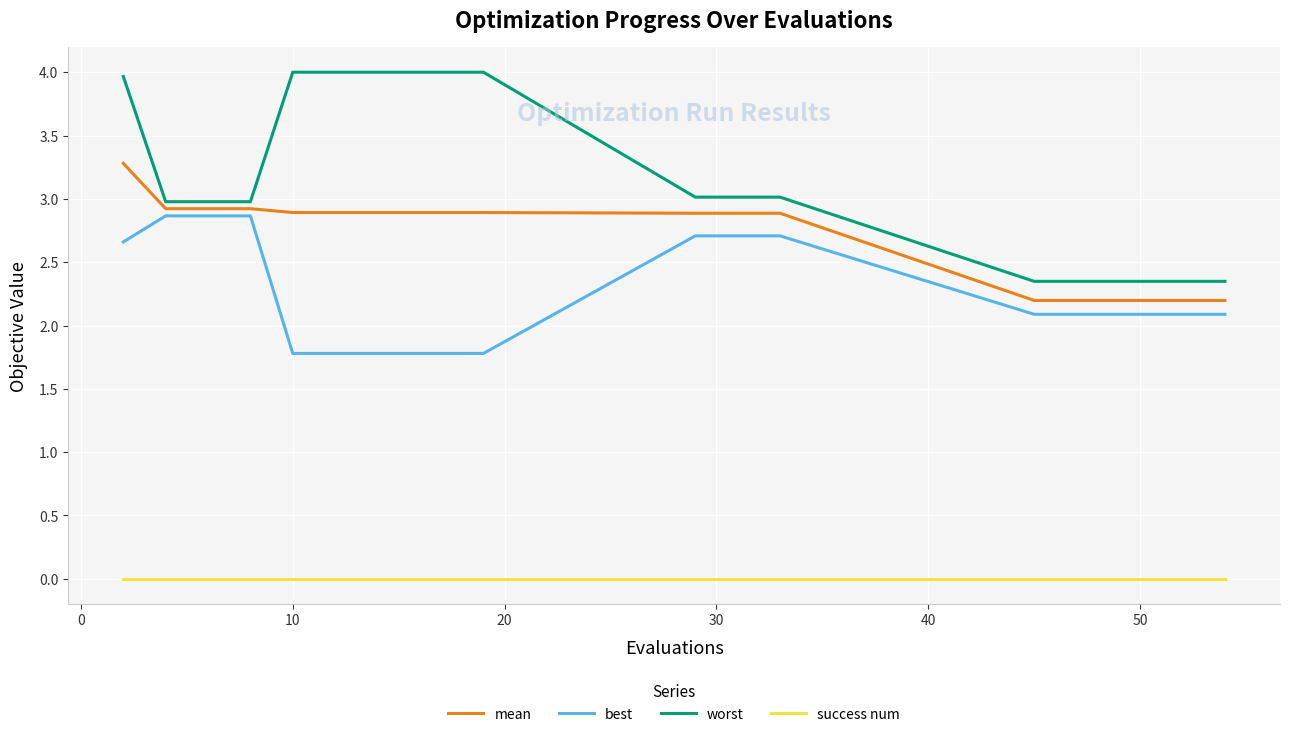

True or false: best and success num cross at least once.

False